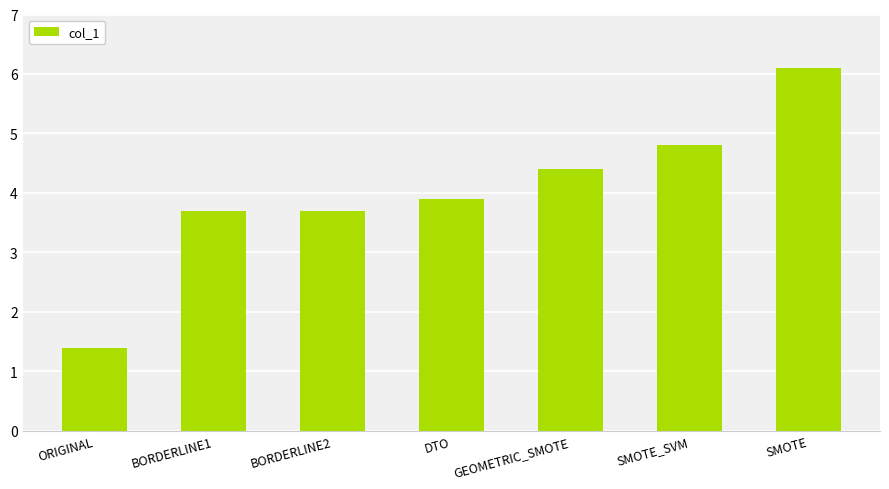

How many values are below 3?

1